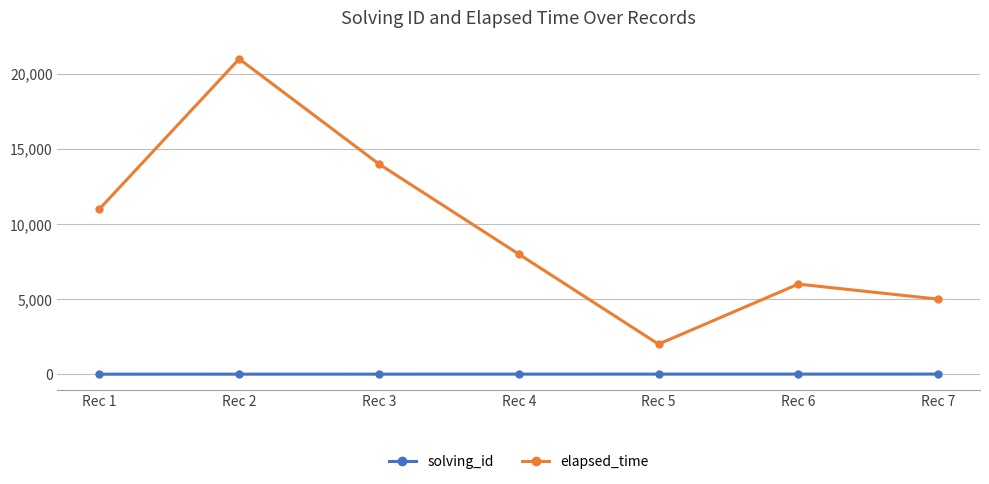

Rank the series at Rec 7 from lowest to highest value.

solving_id, elapsed_time